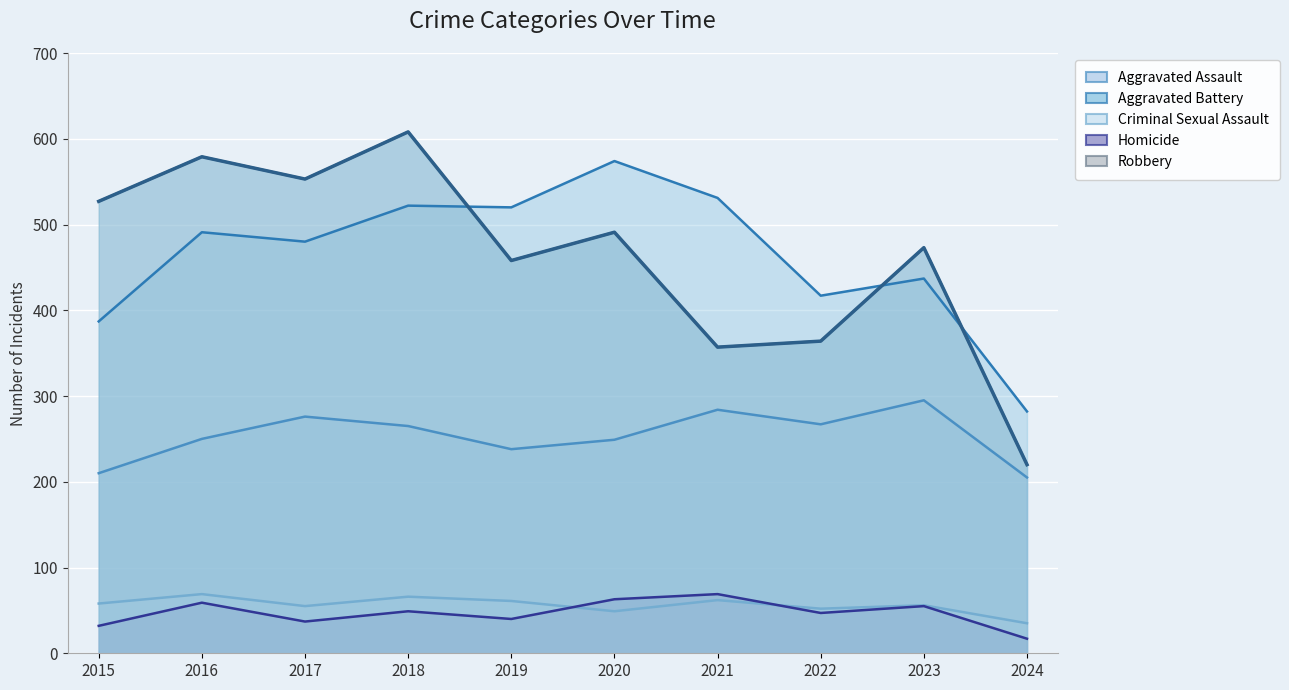

What is the sum of the Aggravated Battery values at 2022 and 2024?

699